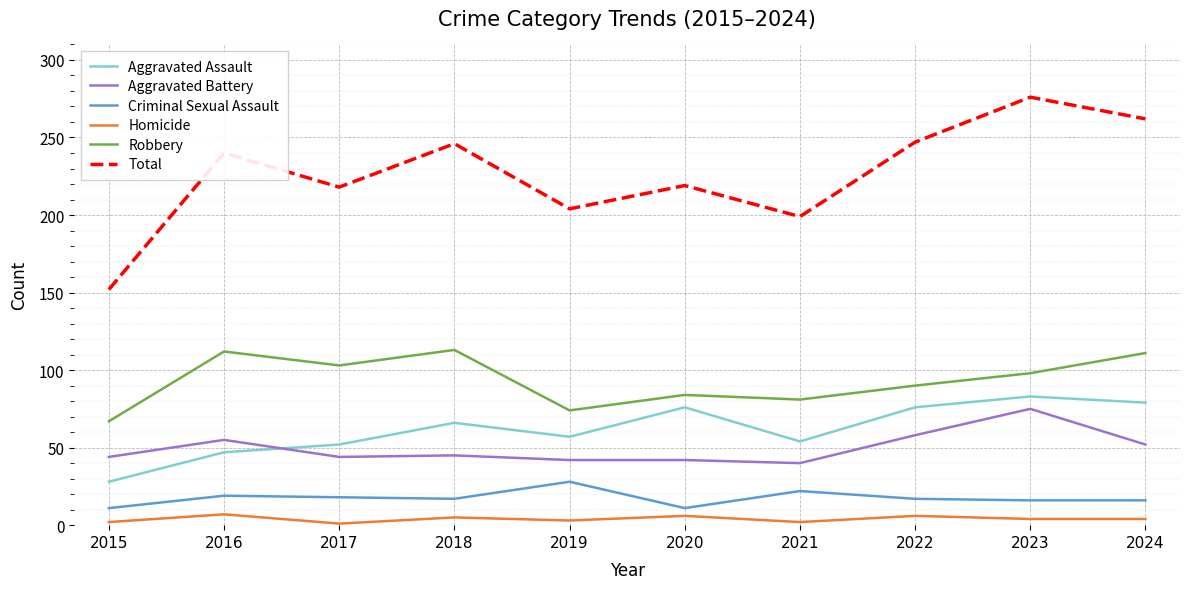

True or false: Aggravated Battery and Robbery cross at least once.

False